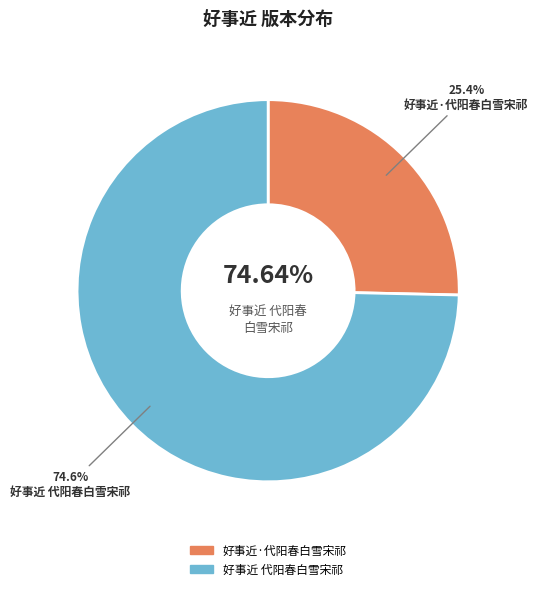

What percentage is the 好事近·代阳春白雪宋祁 slice, to the nearest percent?

25%